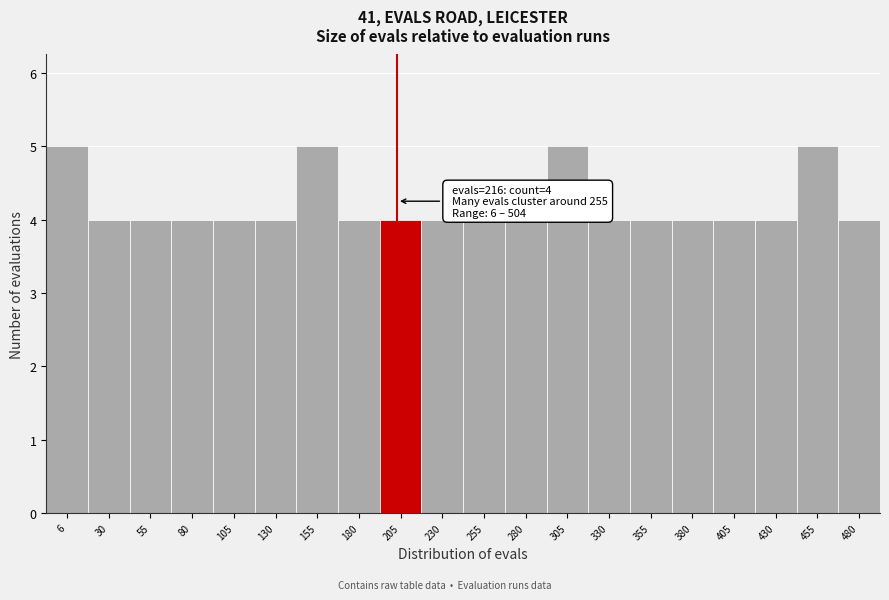

Reading right to left, extract all data points from this chart.

4	5	4	4	4	4	4	5	4	4	4	4	4	5	4	4	4	4	4	5